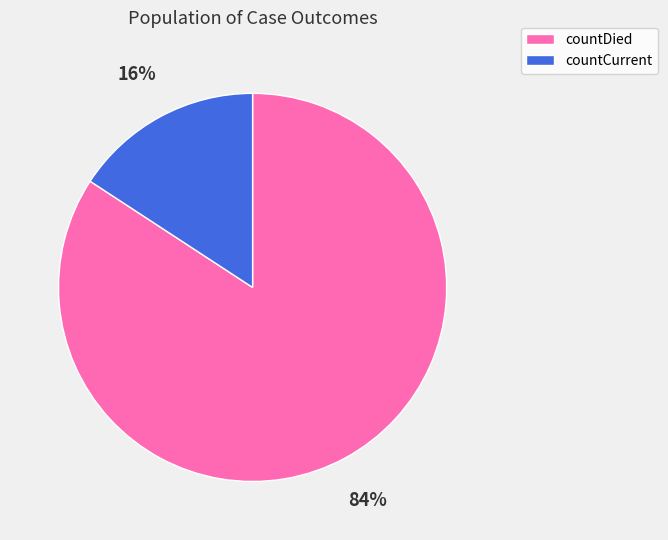

How many segments does this pie chart have?

2